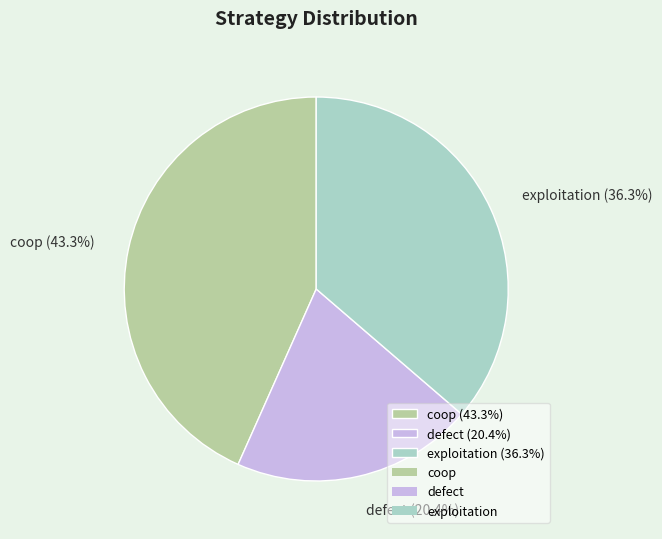

The defect slice represents 20% of the pie. True or false?

True